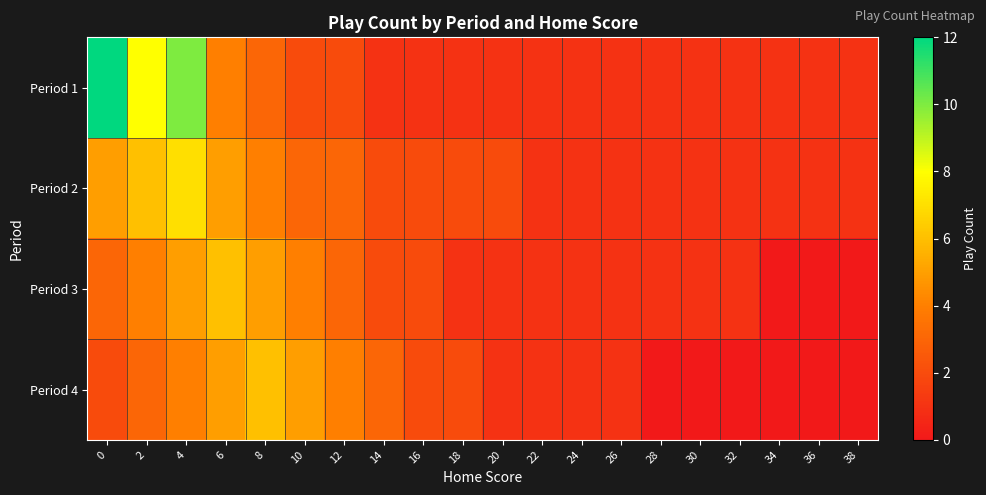

Reading left to right, transcribe all the data shown in this chart.

Period 1: 0=12	2=8	4=10	6=4	8=3	10=2	12=2	14=1	16=1	18=1	20=1	22=1	24=1	26=1	28=1	30=1	32=1	34=1	36=1	38=1
Period 2: 0=5	2=6	4=7	6=5	8=4	10=3	12=3	14=2	16=2	18=2	20=2	22=1	24=1	26=1	28=1	30=1	32=1	34=1	36=1	38=1
Period 3: 0=3	2=4	4=5	6=6	8=5	10=4	12=3	14=2	16=2	18=1	20=1	22=1	24=1	26=1	28=1	30=1	32=1	34=0	36=0	38=0
Period 4: 0=2	2=3	4=4	6=5	8=6	10=5	12=4	14=3	16=2	18=2	20=1	22=1	24=1	26=1	28=0	30=0	32=0	34=0	36=0	38=0